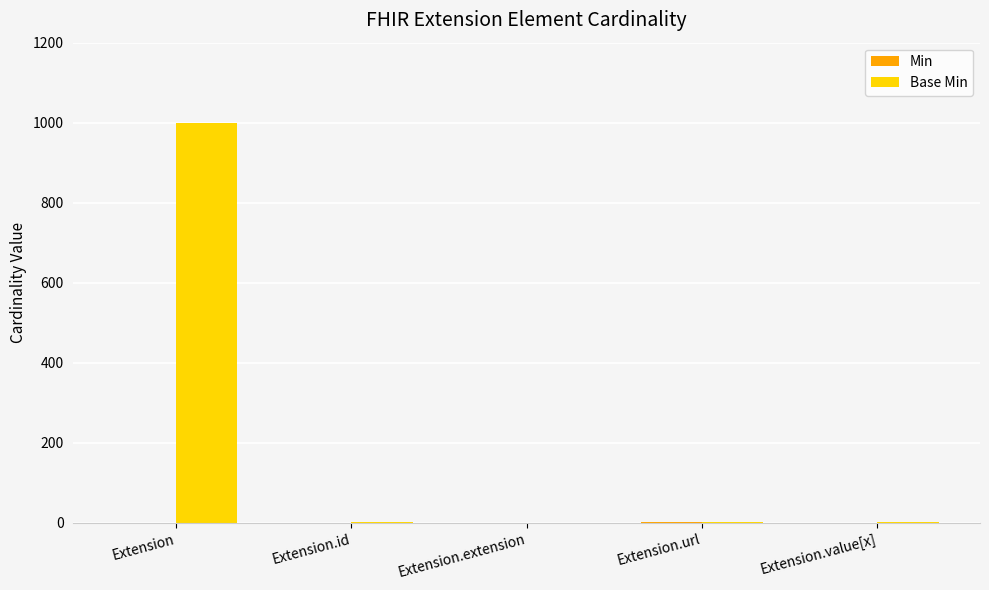

Count the number of data series in this chart.

2